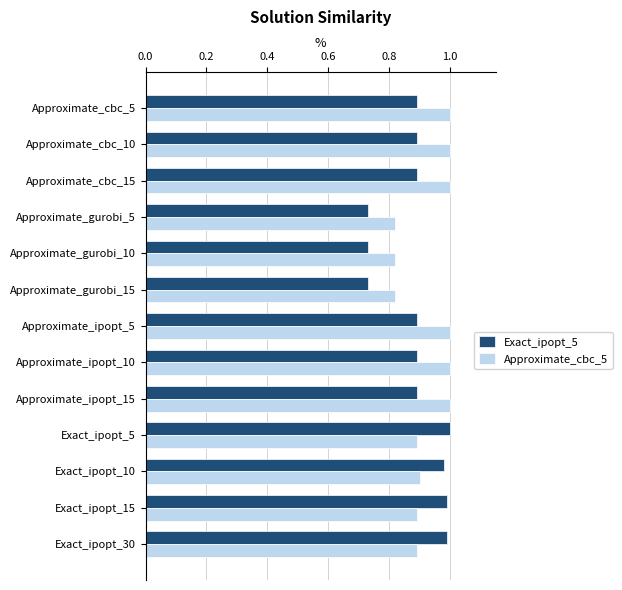

Between Approximate_cbc_5 and Approximate_gurobi_15, which series saw the biggest shift?

Approximate_cbc_5